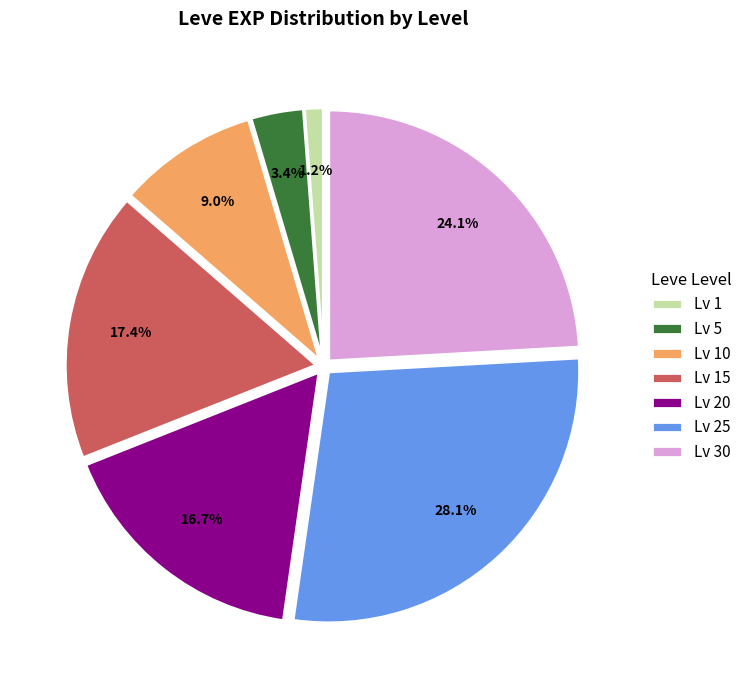

Is there a majority slice in this chart?

No